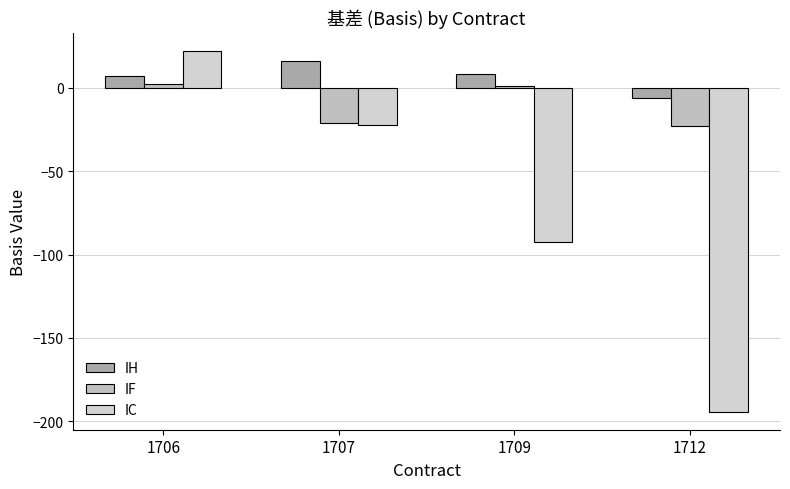

How many data points does each series have?

4